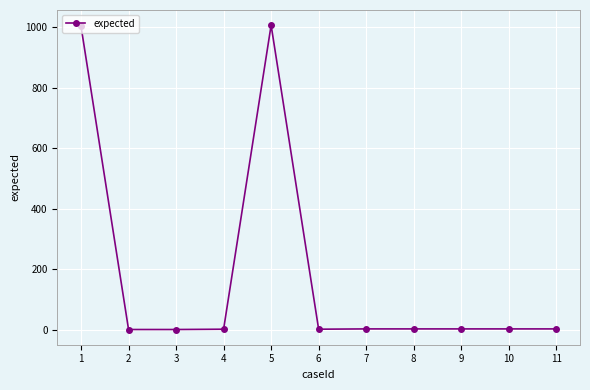

What is the average value?

184